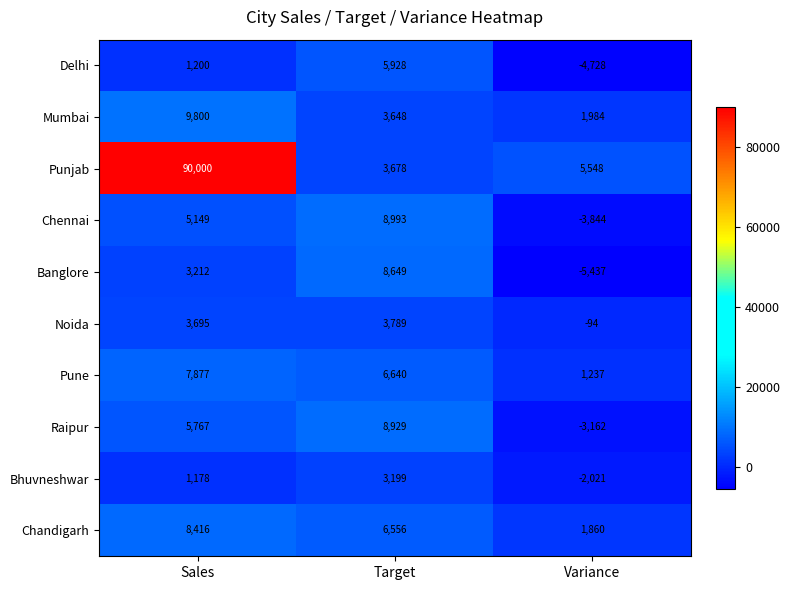

What is the total value across all series at Sales?

136294